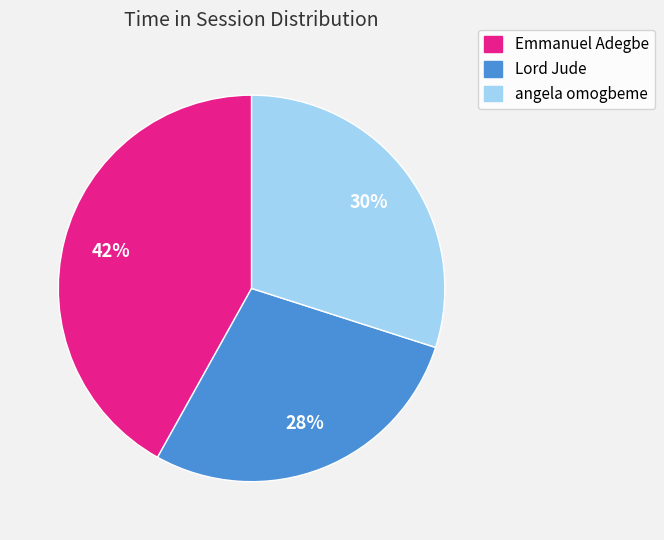

Does angela omogbeme account for over 50% of the chart?

No